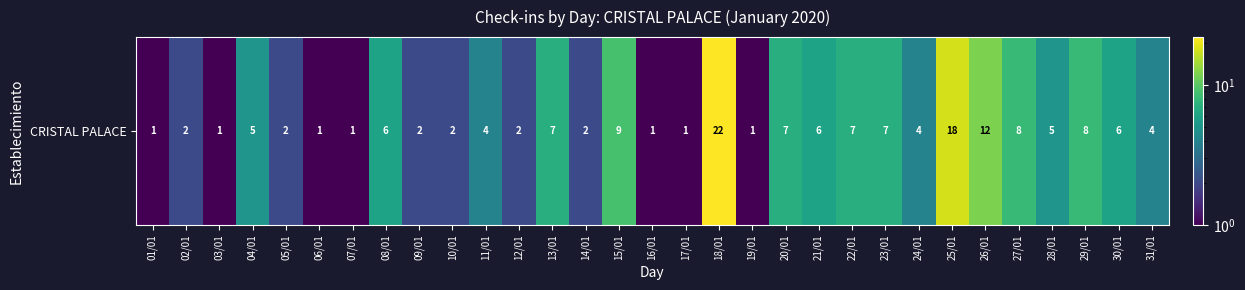

The value at 18/01 is 40. True or false?

False